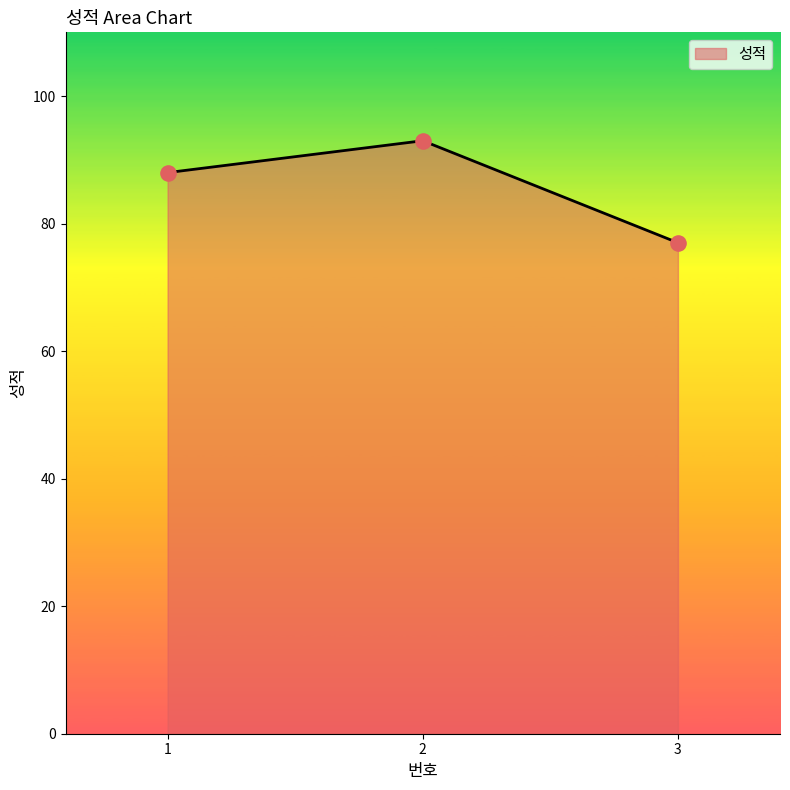

Between 2 and 1, which is larger?

2